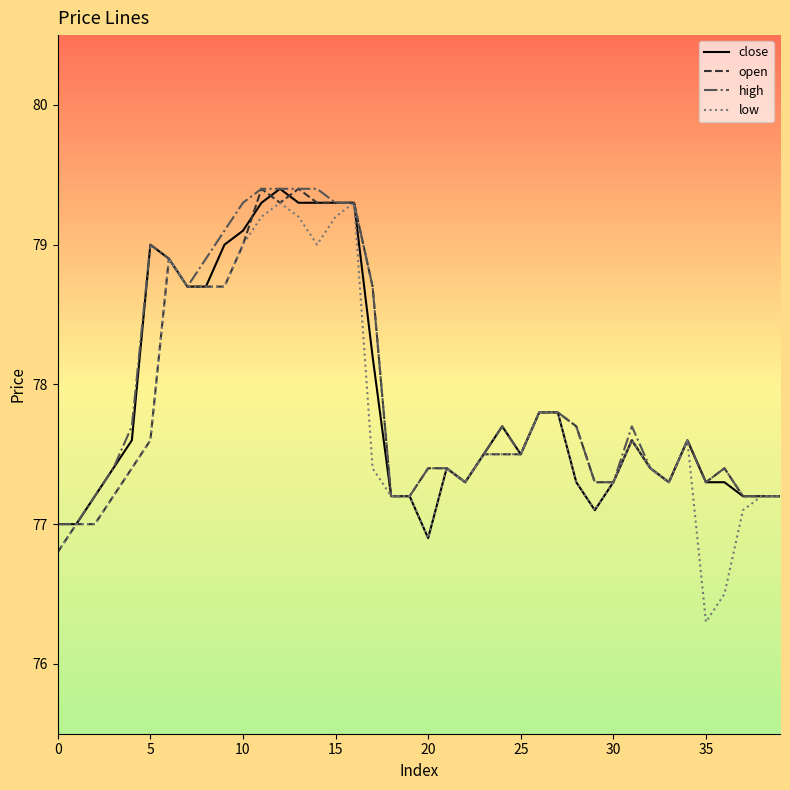

Which series has the widest spread of values?

low